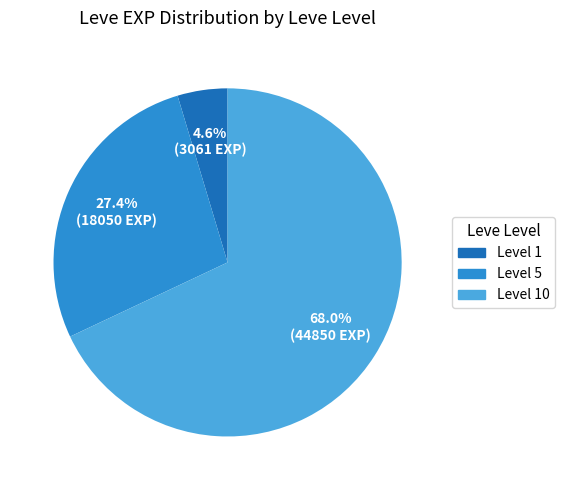

Is there a majority slice in this chart?

Yes